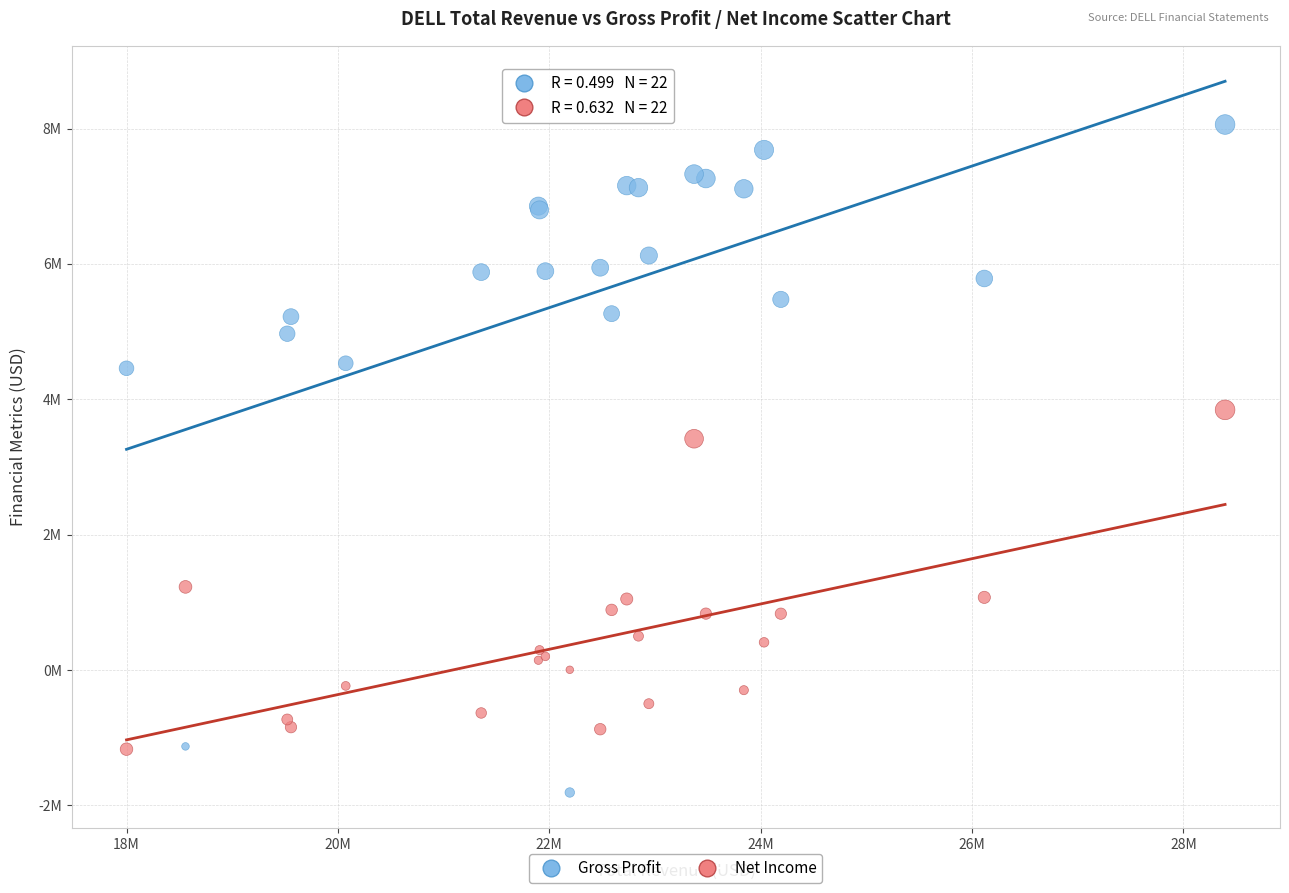

Which series has the widest spread of Y values?

Gross Profit